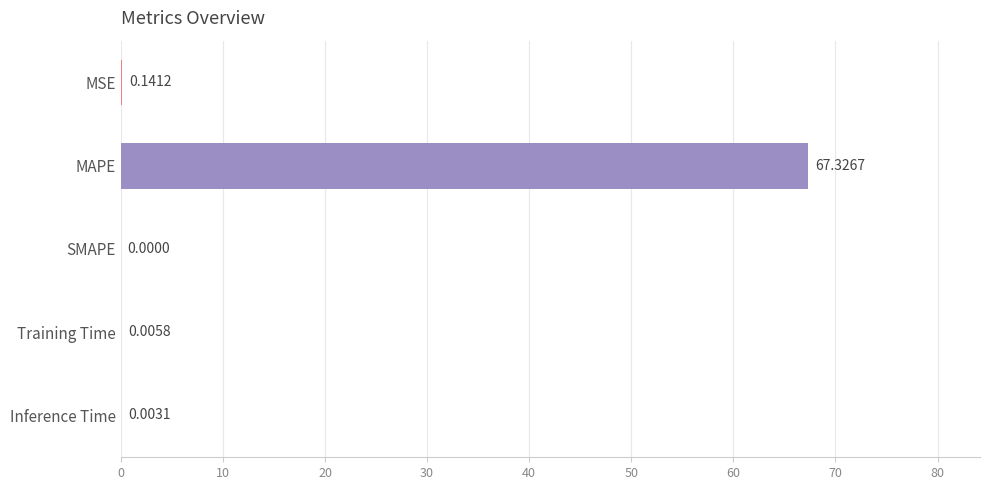

Where is the data nearest to the value 33?

MSE